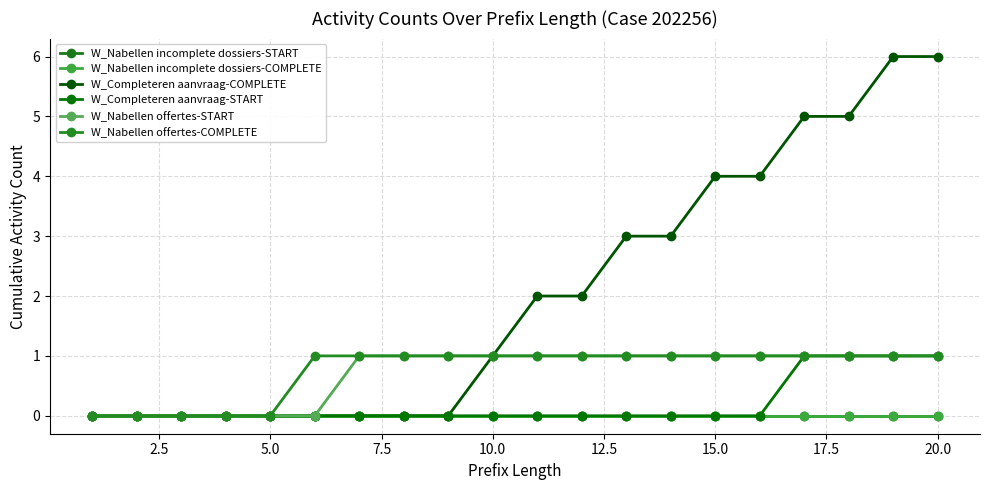

True or false: W_Nabellen offertes-COMPLETE has more than 2 points higher than both neighbors.

False